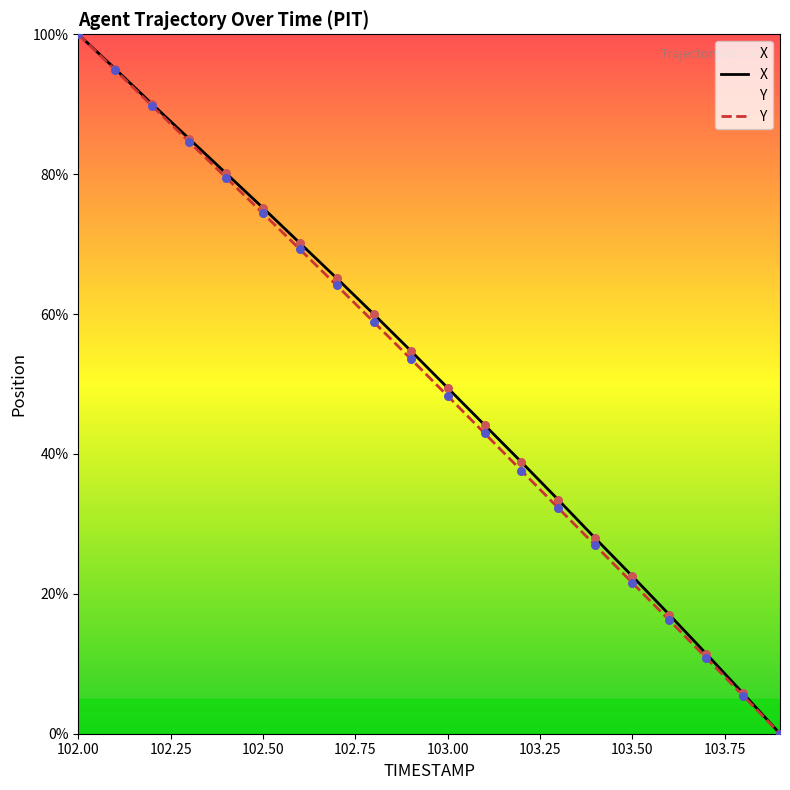

Which series contains the highest Y value?

X